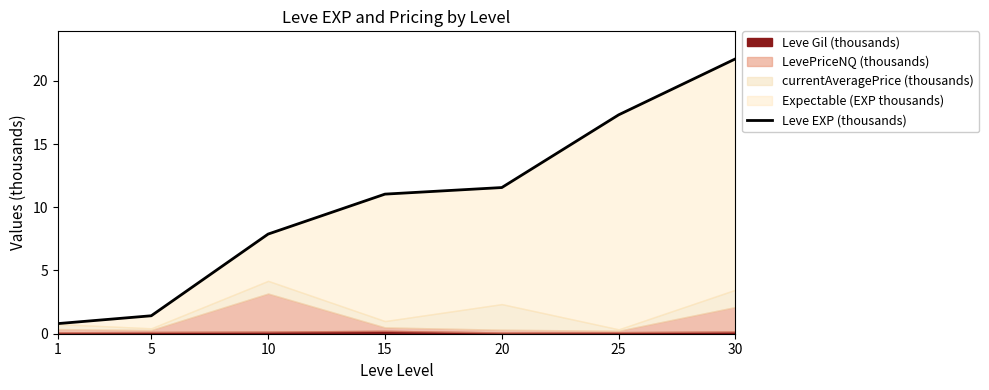

Reading right to left, extract all data points from this chart.

30=21.7	25=17.3	20=11.6	15=11.0	10=7.9	5=1.4	1=0.8